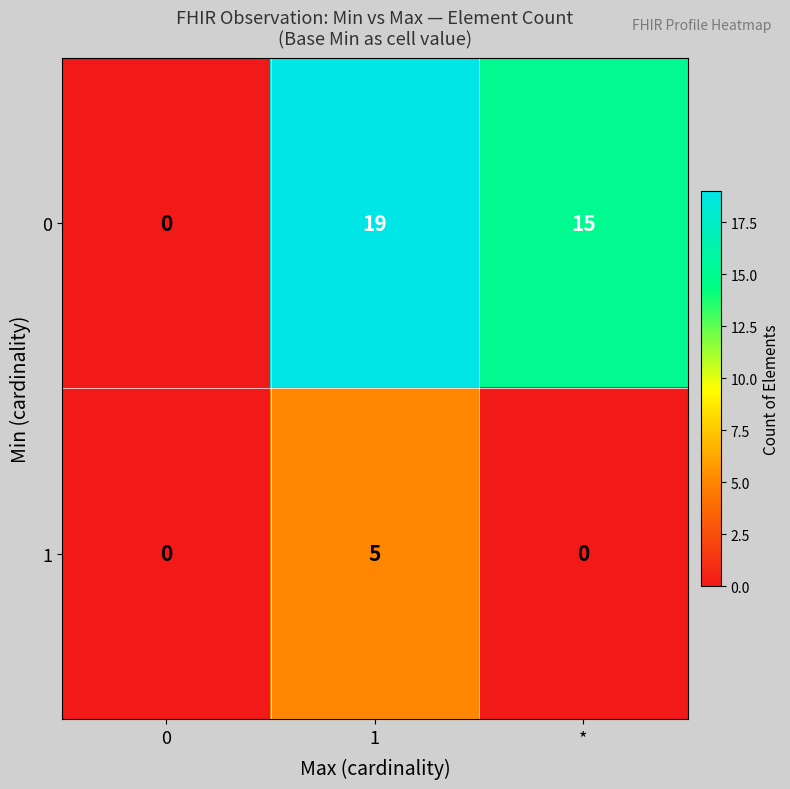

Which category has the highest value across all series?

1